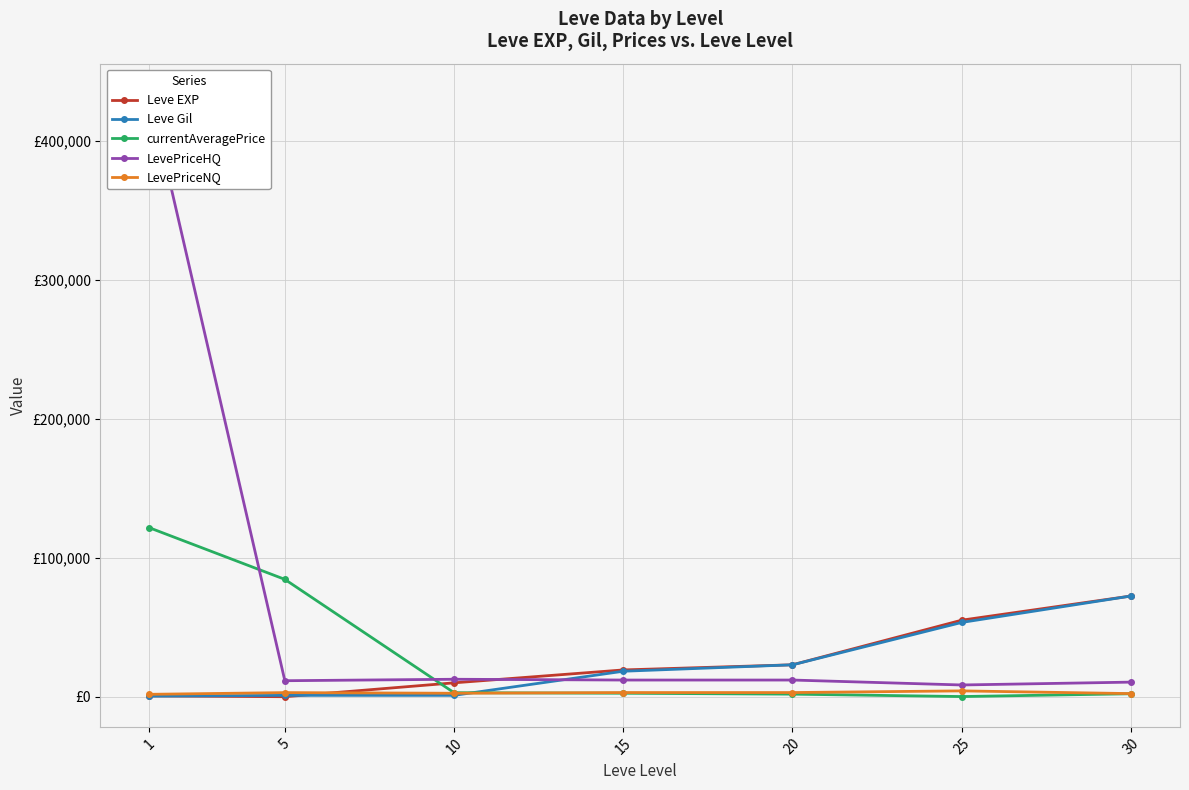

What are all the series names shown in the legend?

Leve EXP, Leve Gil, currentAveragePrice, LevePriceHQ, LevePriceNQ